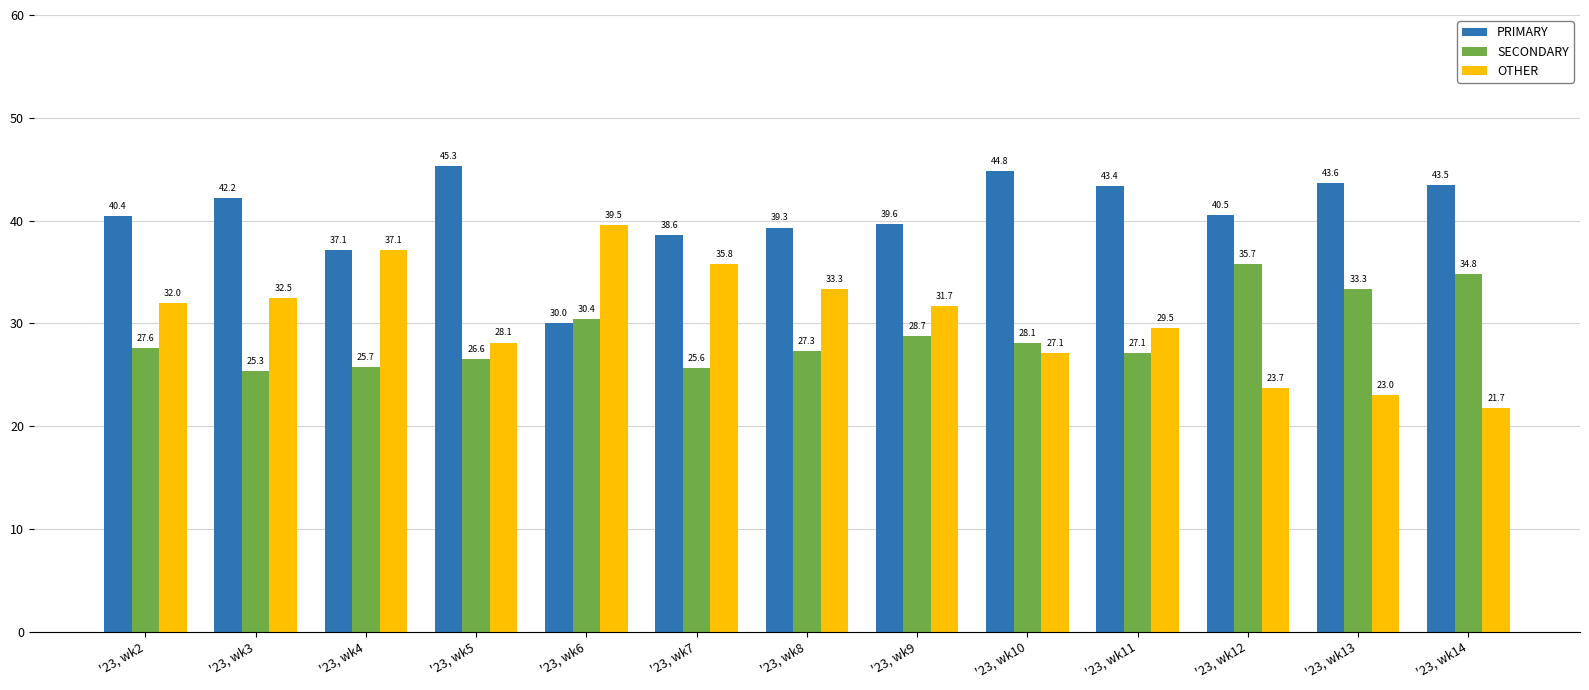

Reading left to right, extract all data points from this chart.

PRIMARY: '23, wk2=40.4	'23, wk3=42.2	'23, wk4=37.1	'23, wk5=45.3	'23, wk6=30.0	'23, wk7=38.6	'23, wk8=39.3	'23, wk9=39.6	'23, wk10=44.8	'23, wk11=43.4	'23, wk12=40.5	'23, wk13=43.6	'23, wk14=43.5
SECONDARY: '23, wk2=27.6	'23, wk3=25.3	'23, wk4=25.7	'23, wk5=26.6	'23, wk6=30.4	'23, wk7=25.6	'23, wk8=27.3	'23, wk9=28.7	'23, wk10=28.1	'23, wk11=27.1	'23, wk12=35.7	'23, wk13=33.3	'23, wk14=34.8
OTHER: '23, wk2=32.0	'23, wk3=32.5	'23, wk4=37.1	'23, wk5=28.1	'23, wk6=39.5	'23, wk7=35.8	'23, wk8=33.3	'23, wk9=31.7	'23, wk10=27.1	'23, wk11=29.5	'23, wk12=23.7	'23, wk13=23.0	'23, wk14=21.7